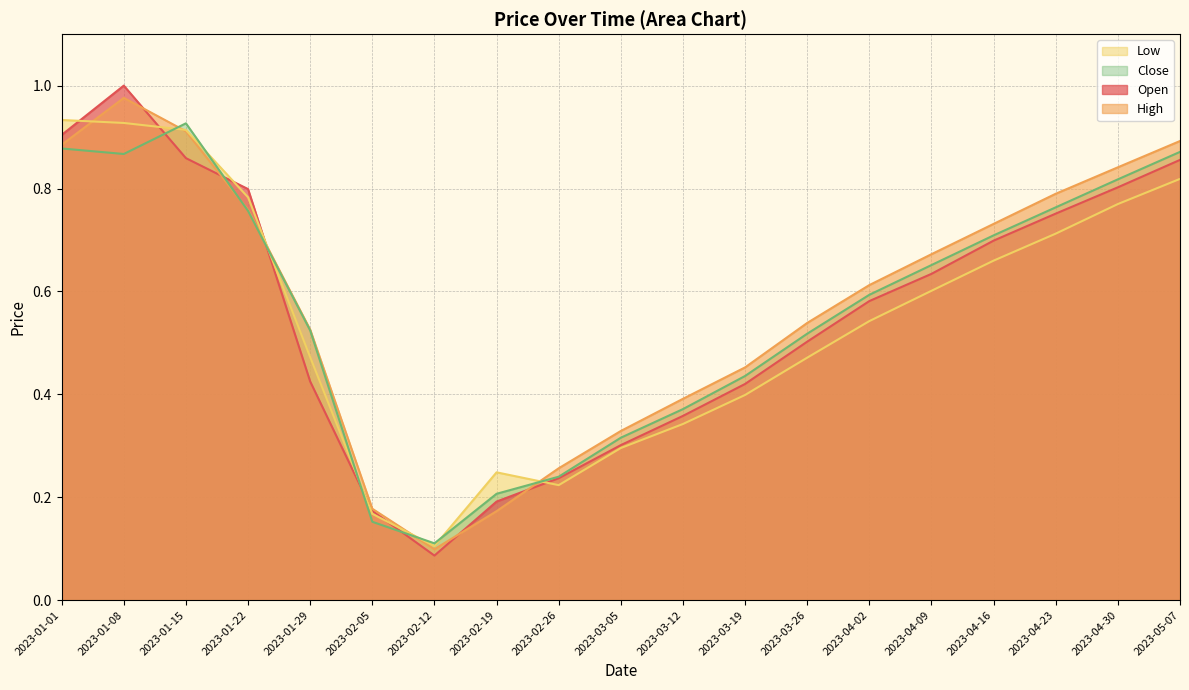

What is the maximum value shown in the chart?

1.0